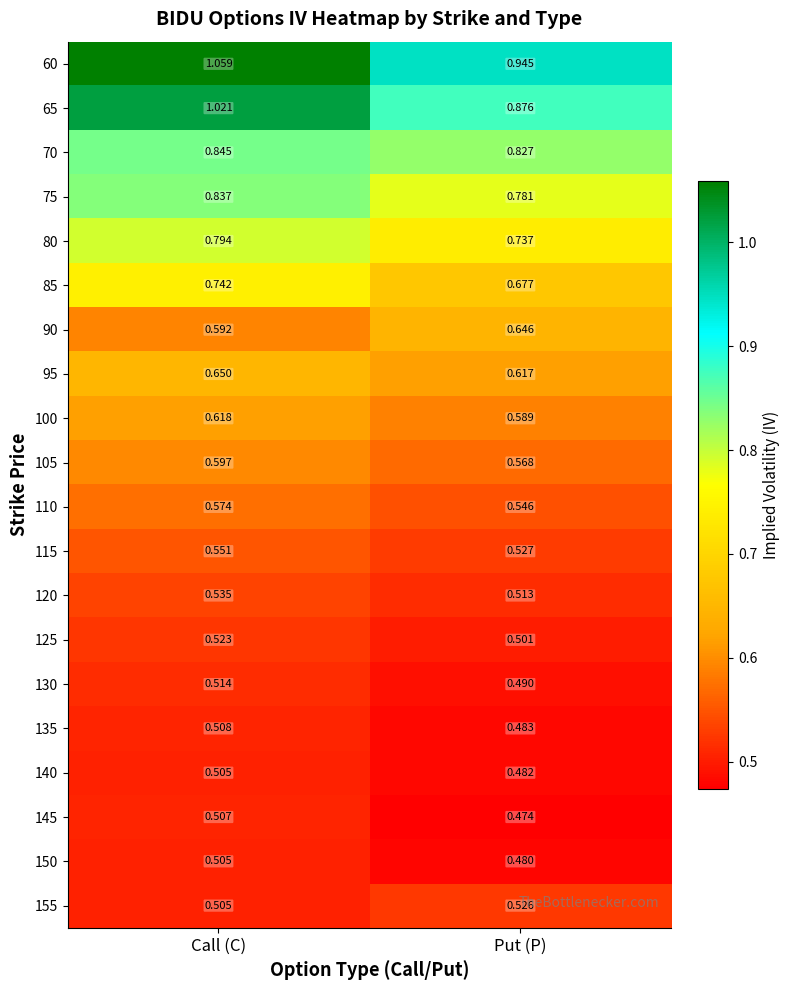

Rank the series at Put (P) from highest to lowest value.

60, 65, 70, 75, 80, 85, 90, 95, 100, 105, 110, 115, 155, 120, 125, 130, 135, 140, 150, 145